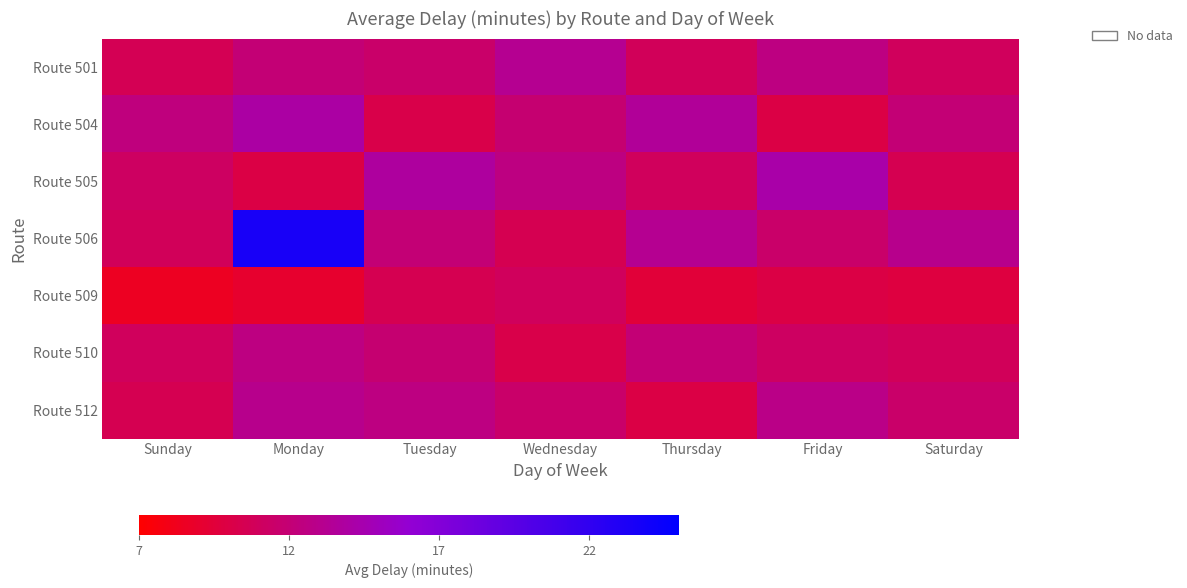

Reading right to left, list all the values displayed in this chart.

Route 501: Saturday=11.0	Friday=12.5	Thursday=10.8	Wednesday=13.2	Tuesday=11.5	Monday=12.0	Sunday=10.6
Route 504: Saturday=12.0	Friday=10.0	Thursday=13.5	Wednesday=11.8	Tuesday=10.2	Monday=14.0	Sunday=12.4
Route 505: Saturday=10.5	Friday=14.2	Thursday=11.0	Wednesday=12.5	Tuesday=13.8	Monday=10.0	Sunday=11.2
Route 506: Saturday=13.0	Friday=11.5	Thursday=13.2	Wednesday=10.5	Tuesday=12.0	Monday=23.5	Sunday=10.8
Route 509: Saturday=9.8	Friday=10.0	Thursday=9.5	Wednesday=11.0	Tuesday=10.5	Monday=9.0	Sunday=8.5
Route 510: Saturday=10.8	Friday=11.2	Thursday=12.0	Wednesday=10.2	Tuesday=11.8	Monday=12.5	Sunday=11.0
Route 512: Saturday=11.5	Friday=12.8	Thursday=10.0	Wednesday=11.5	Tuesday=12.5	Monday=13.0	Sunday=10.5